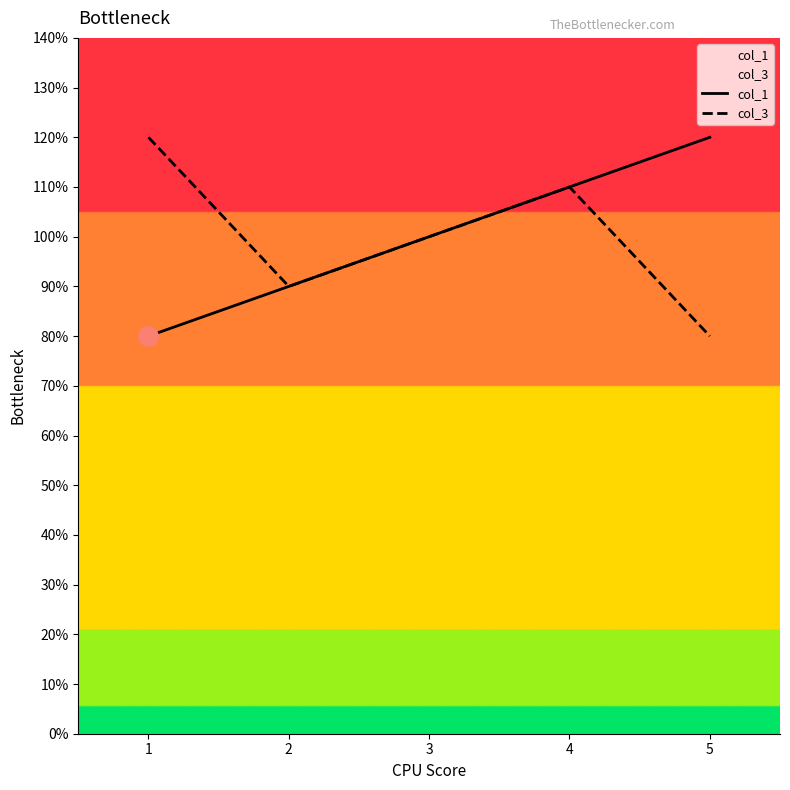

Reading left to right, extract all data points from this chart.

col_1: 0.8	0.9	1.0	1.1	1.2
col_3: 1.2	0.9	1.0	1.1	0.8